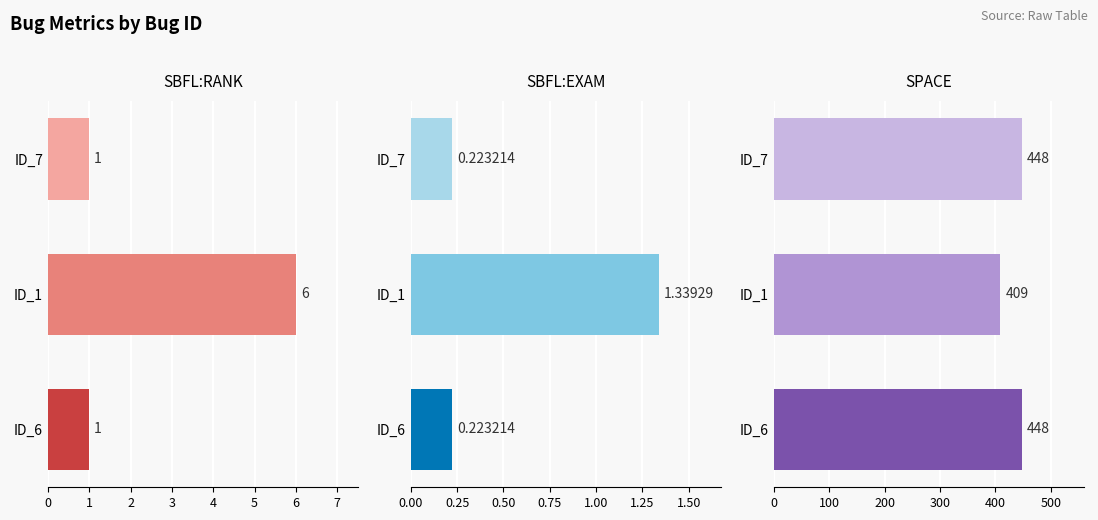

Which series has the largest range (max minus min)?

SPACE